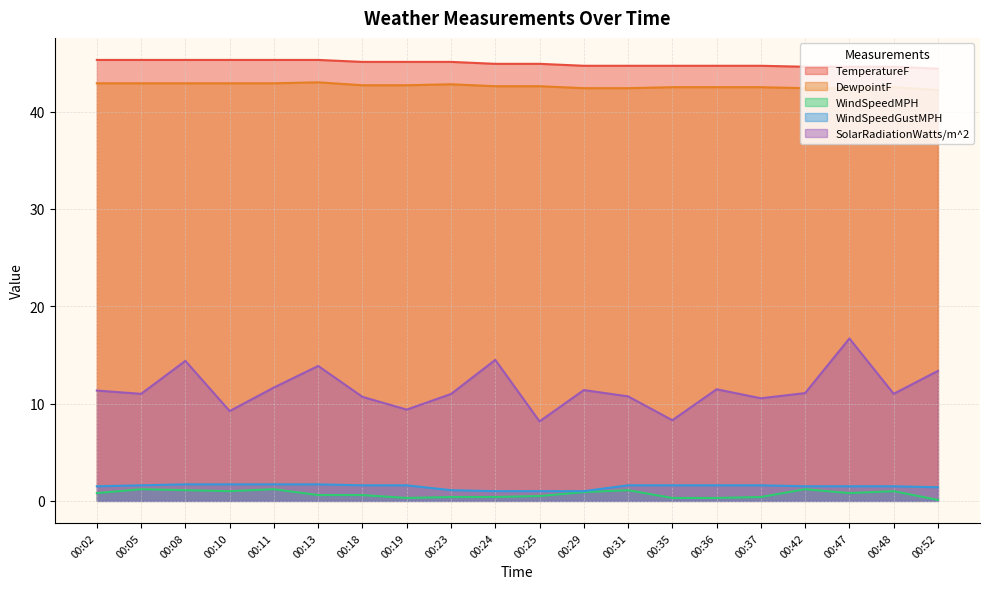

What is the spread (max minus min) of values at 00:02?

44.5